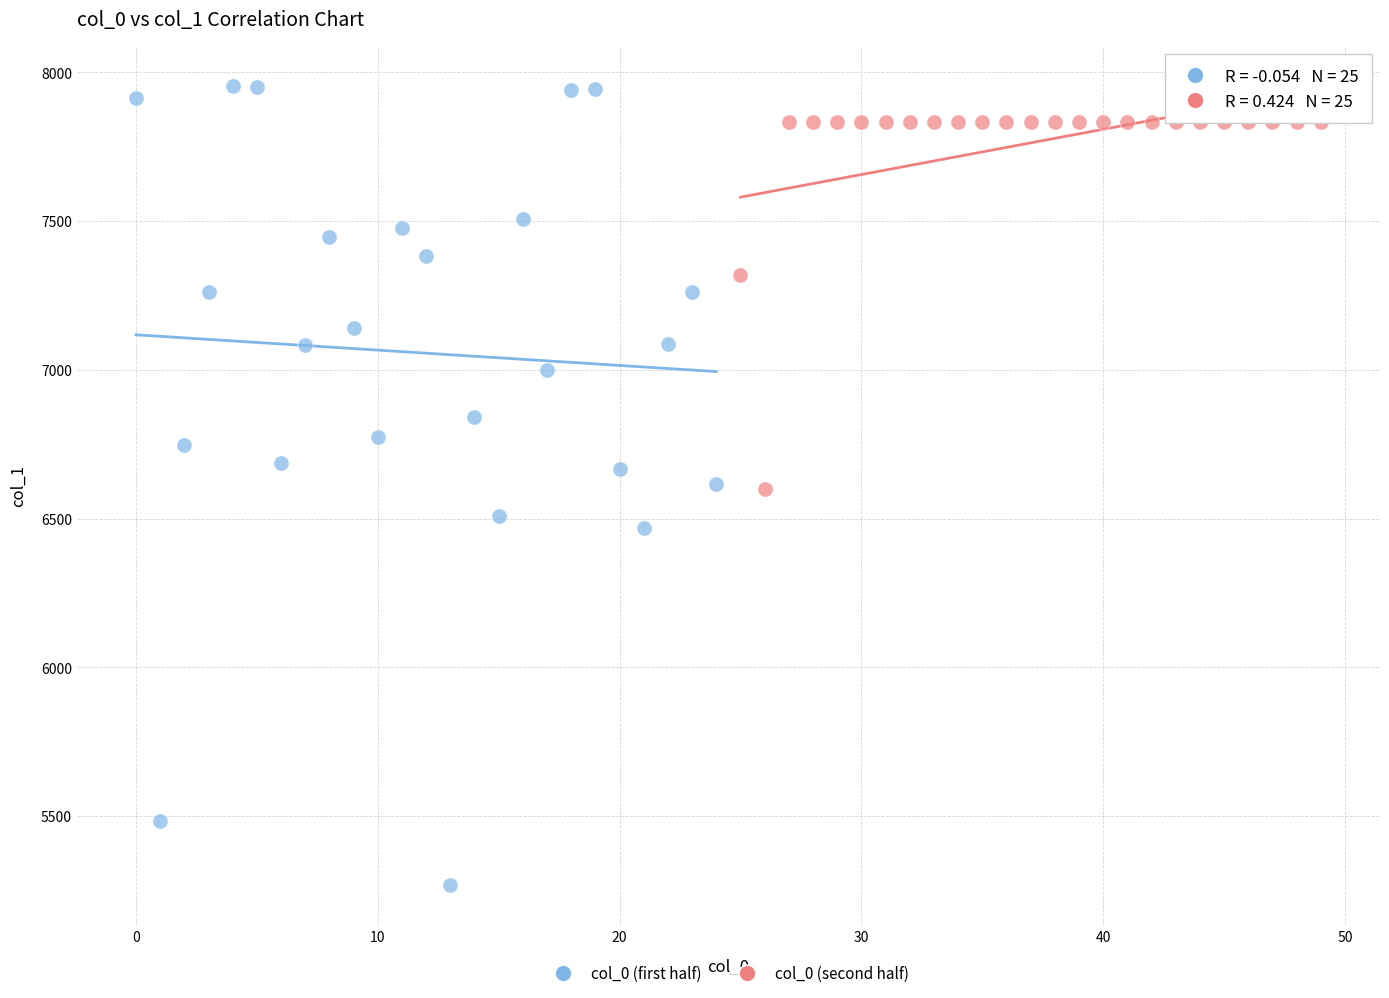

Which series reaches the maximum Y coordinate?

col_0 (first half)